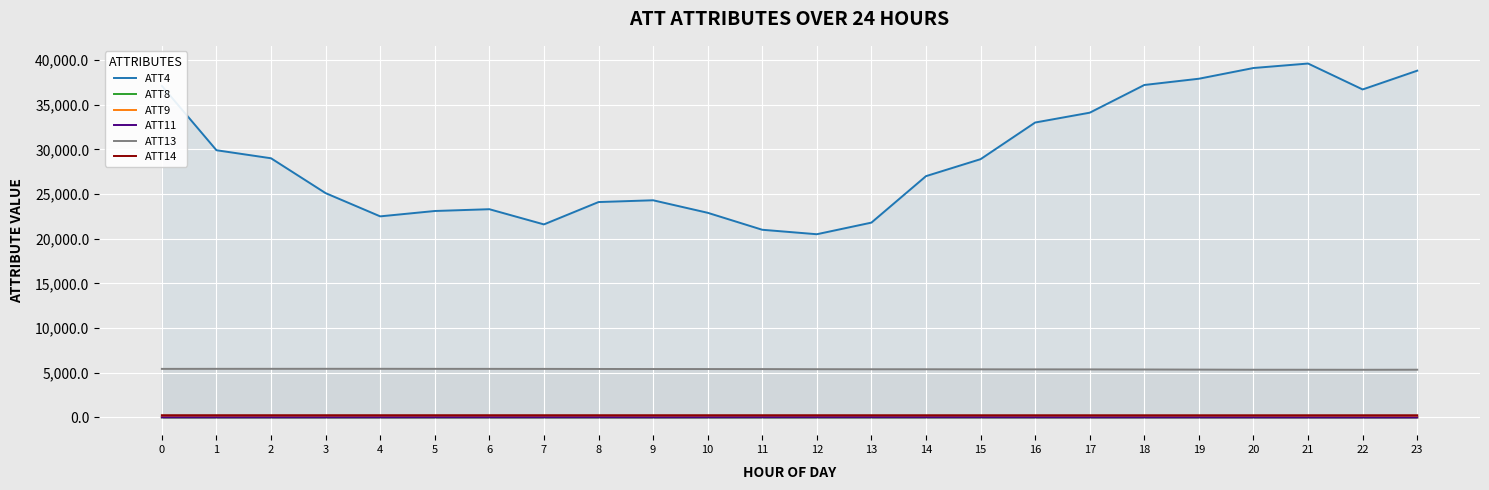

Where is ATT11 nearest to the value 8?

20